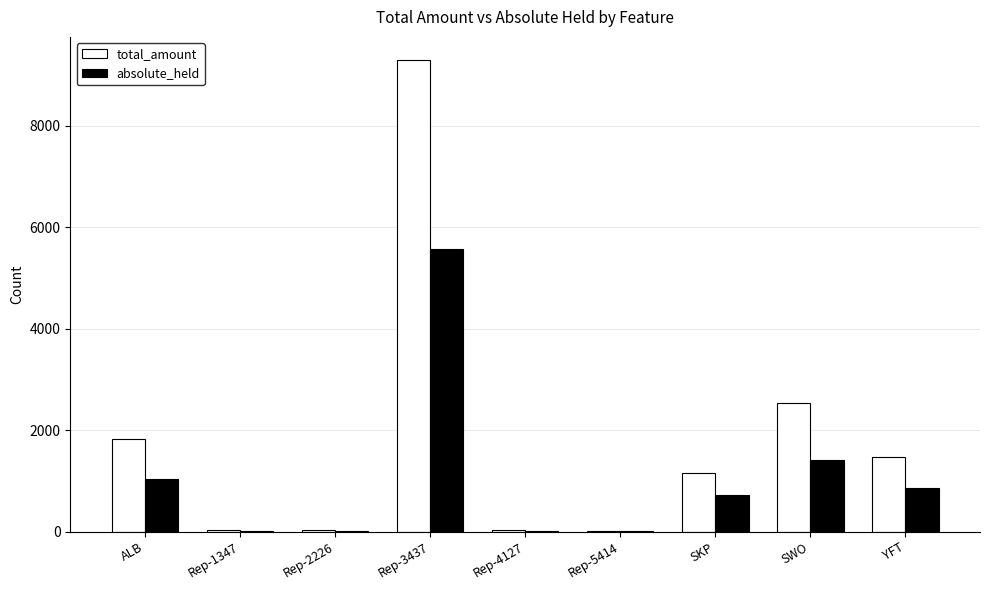

Which series has the largest range (max minus min)?

total_amount